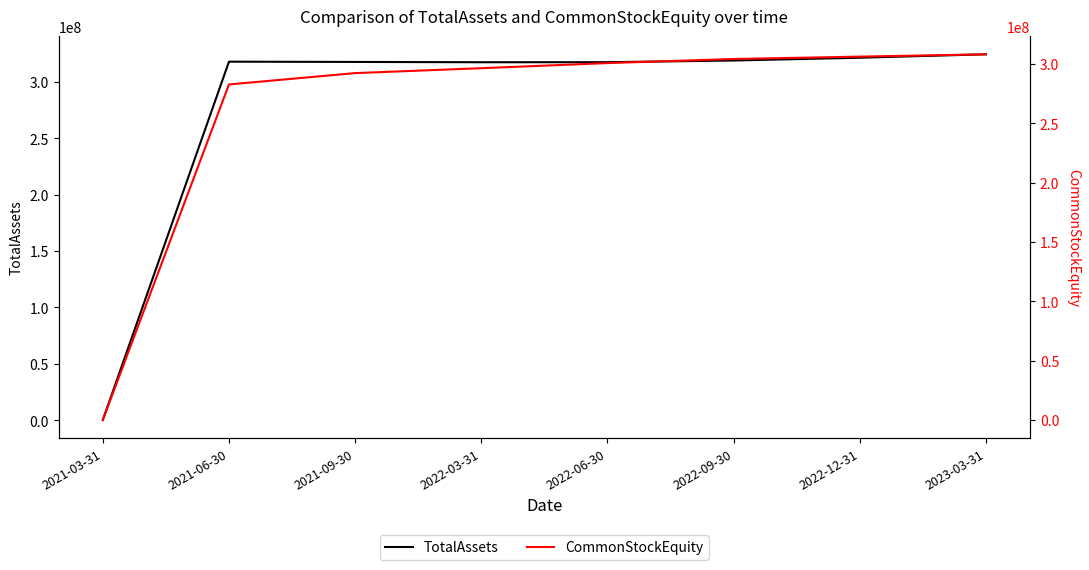

How many lines are shown in the chart?

2